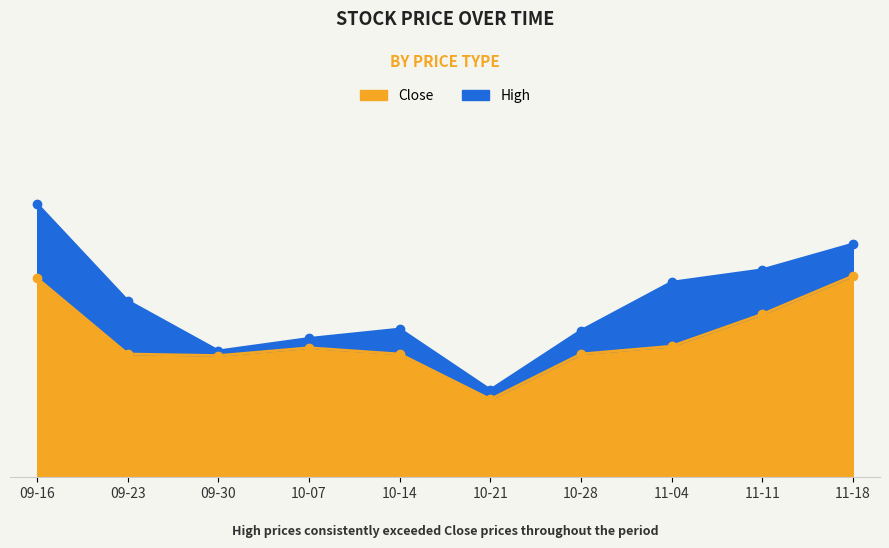

True or false: High has more than 2 interior local peaks.

False